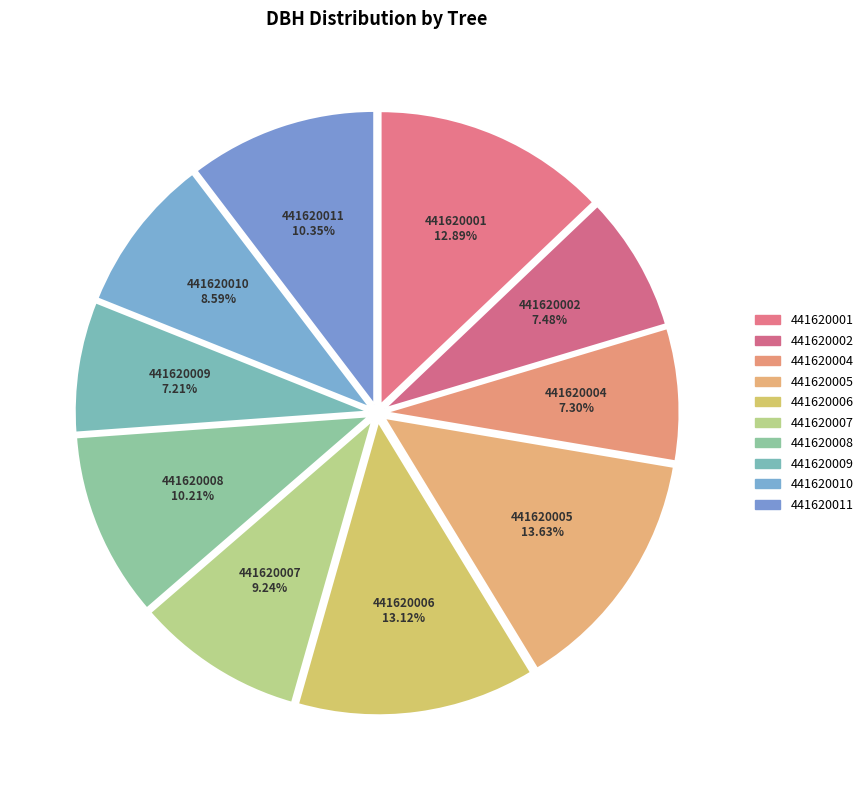

To the nearest percent, what is the difference between the largest and smallest slice percentages?

6%